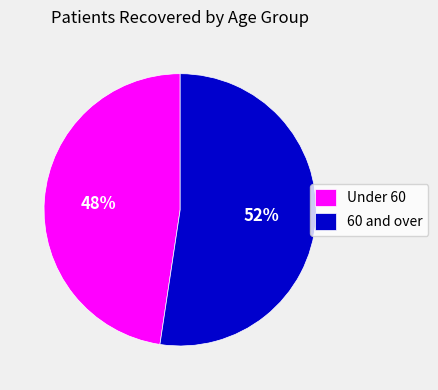

True or false: 60 and over accounts for 52% of the total.

True